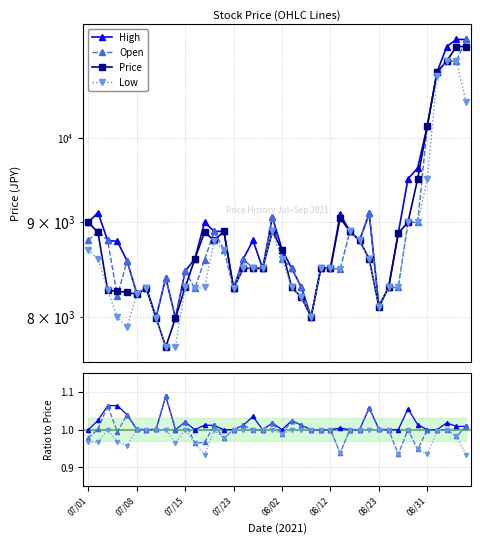

What position from the right is 8?

32